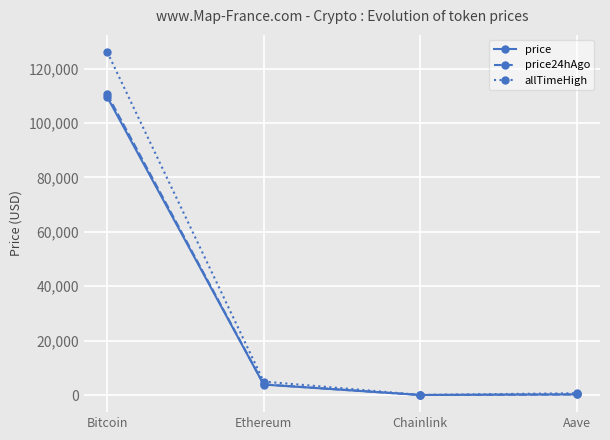

At which category is the sum across all series the highest?

Bitcoin